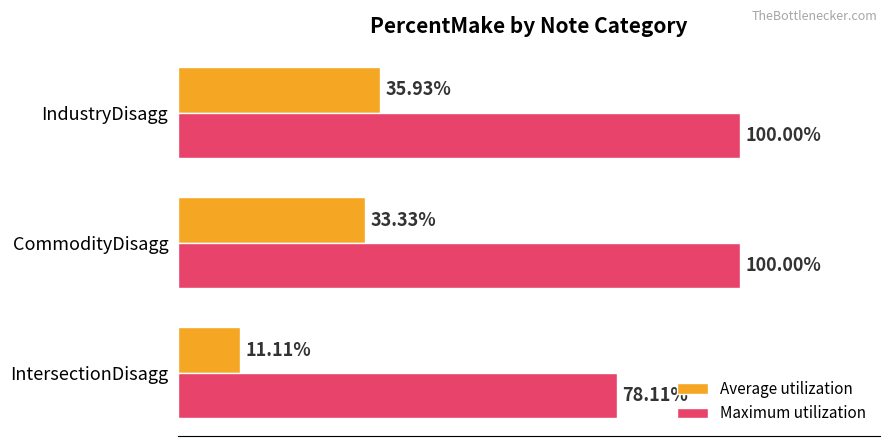

What is the average value of the Average utilization series?

0.3